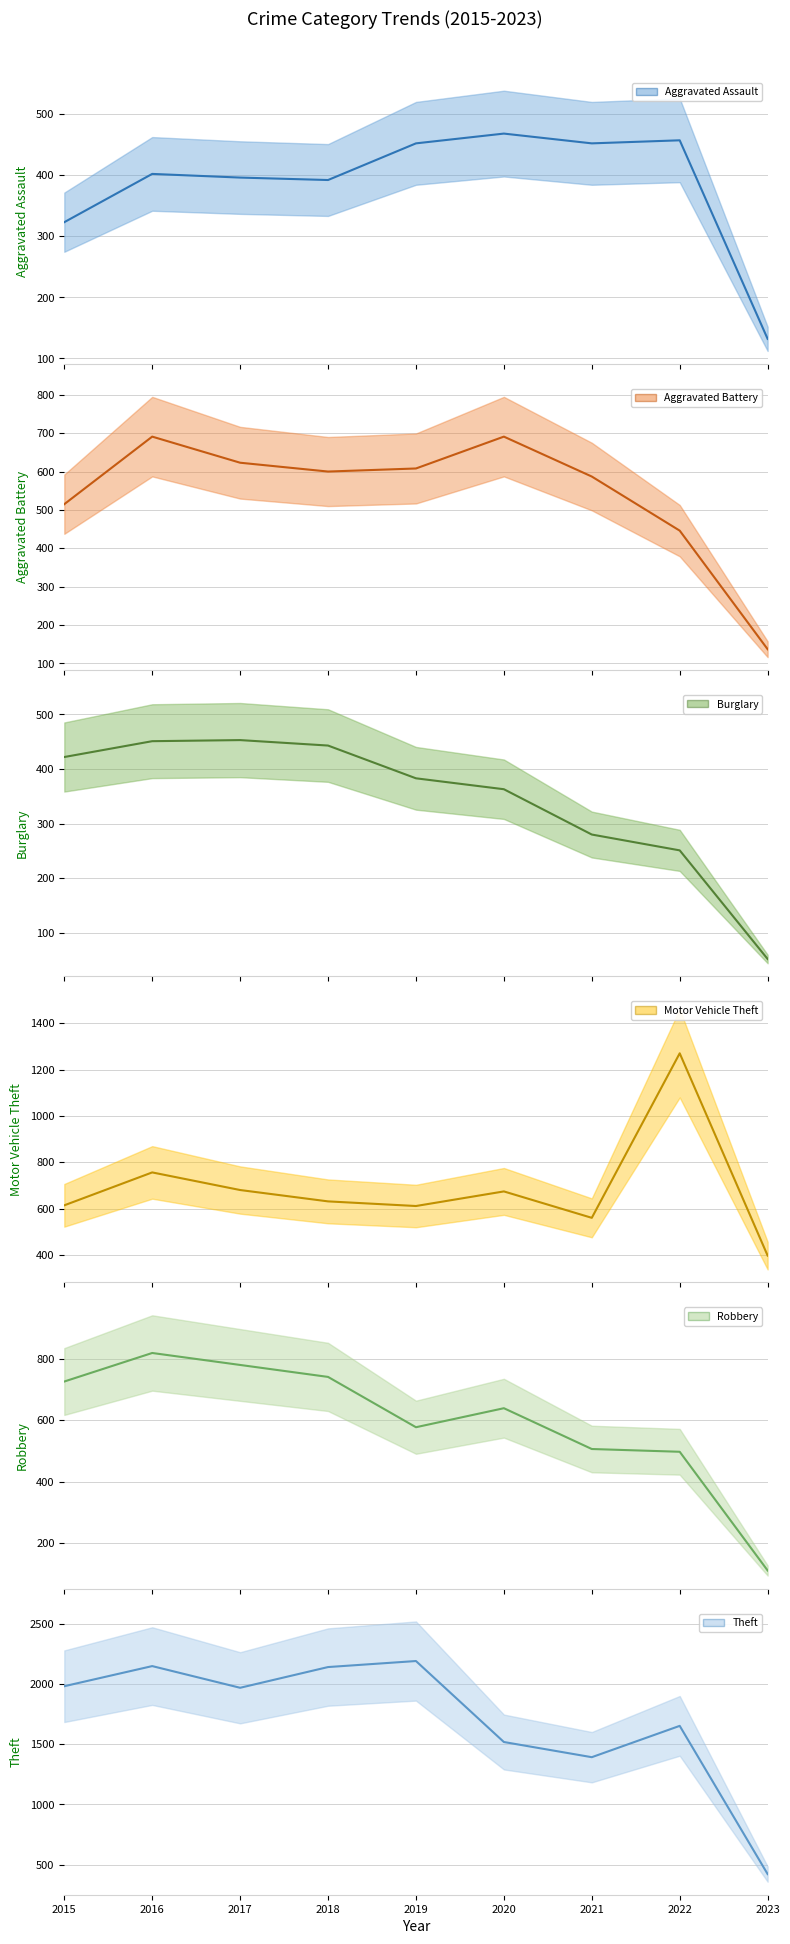

Rank the categories by Aggravated Battery (mean) value from highest to lowest.

2016, 2020, 2017, 2019, 2018, 2021, 2015, 2022, 2023